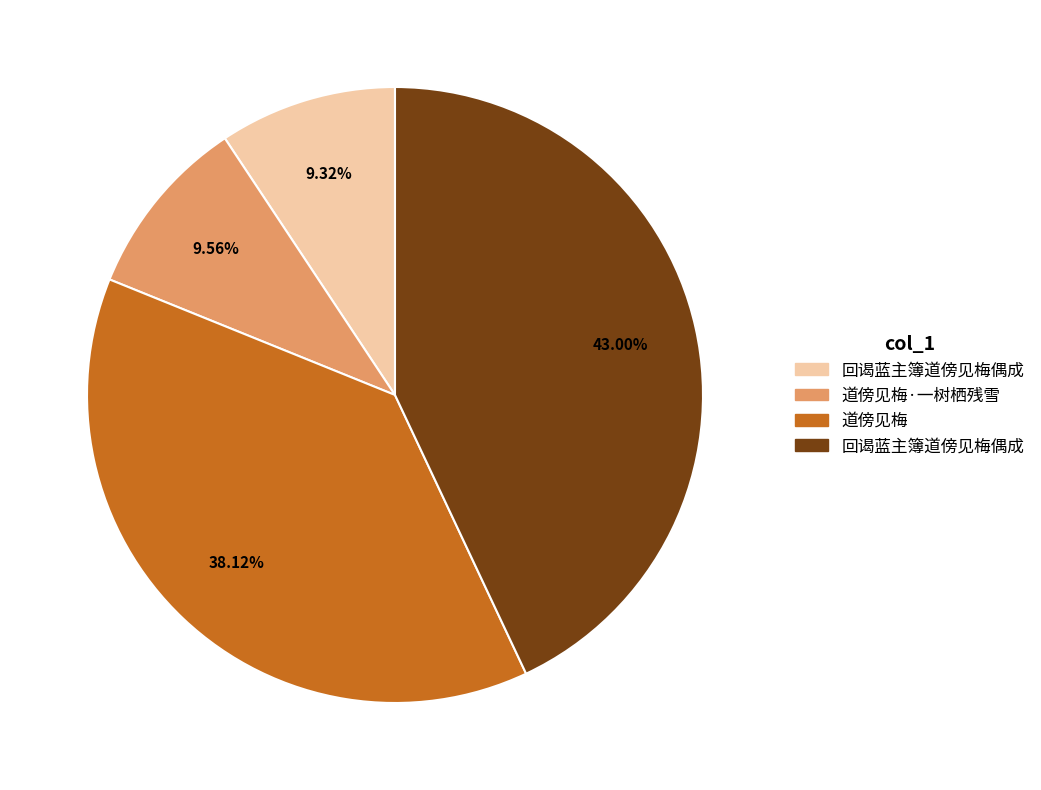

Is there any slice that represents more than half of the pie?

No